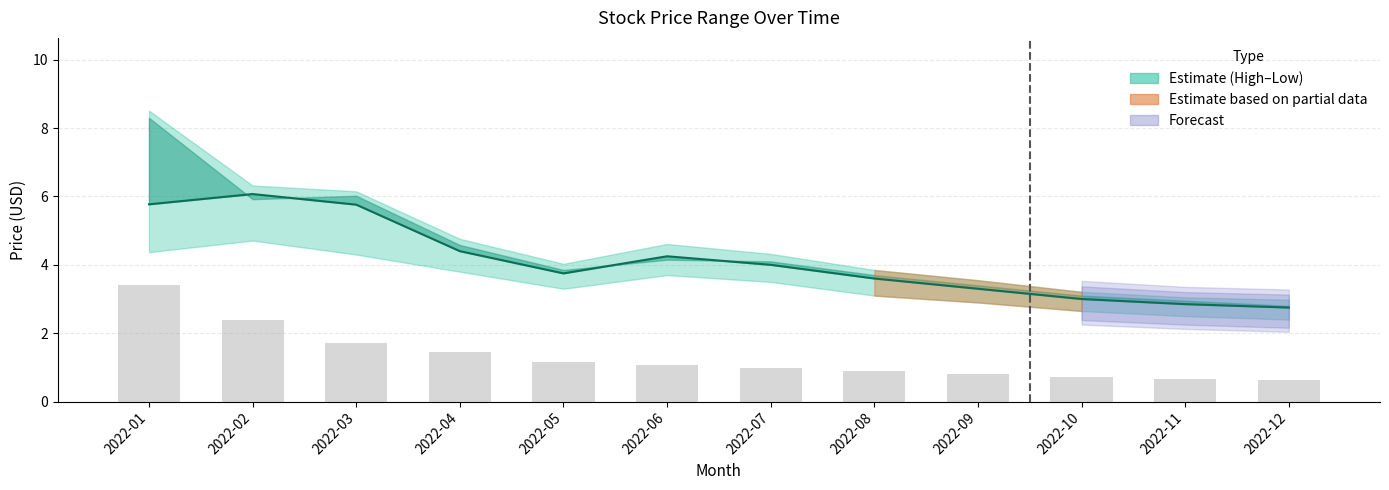

Count the number of categories in the chart.

12